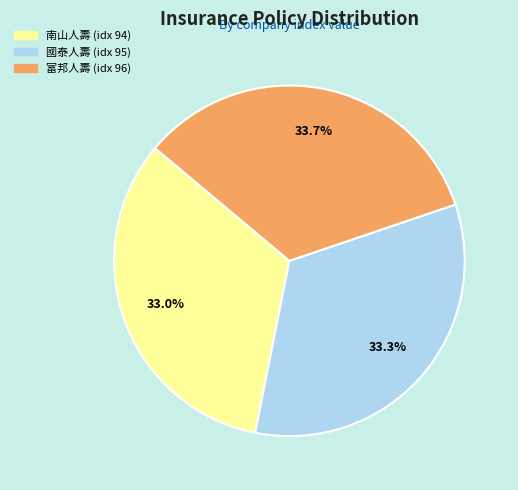

Does any single category account for the majority?

No